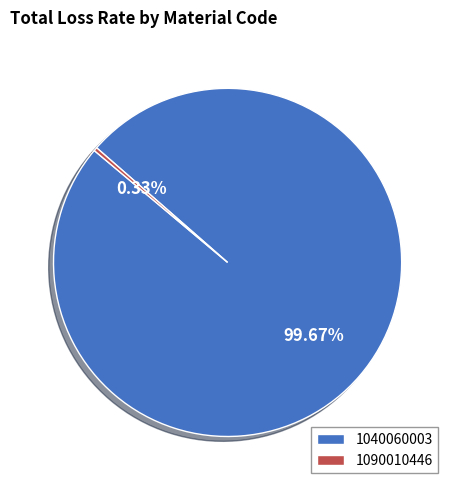

What is the smallest slice in the pie chart?

1090010446